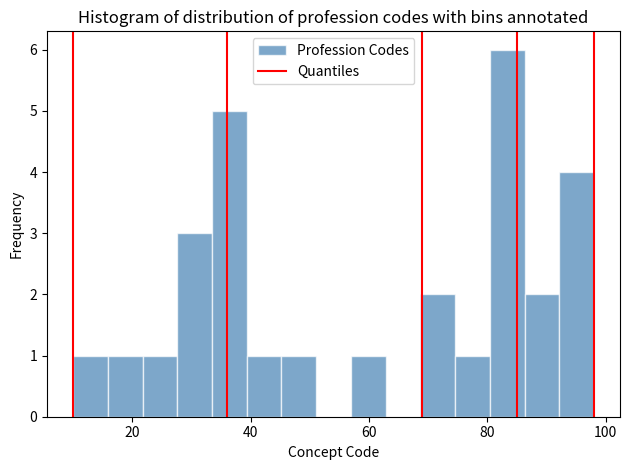

Around what value on the x-axis is the tallest bar? Give the approximate position of its centre, as read against the axis.

84